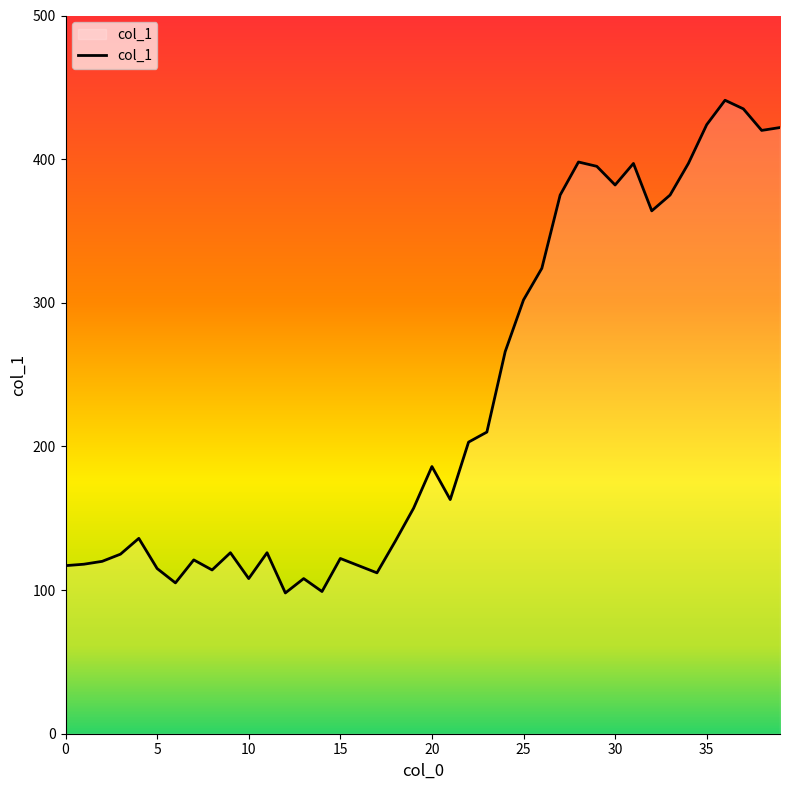

What is the minimum value shown in the chart?

98